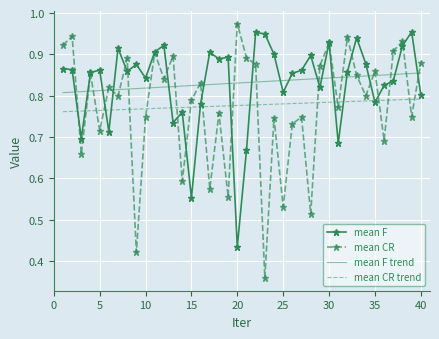

Which series has the widest spread of values?

mean CR